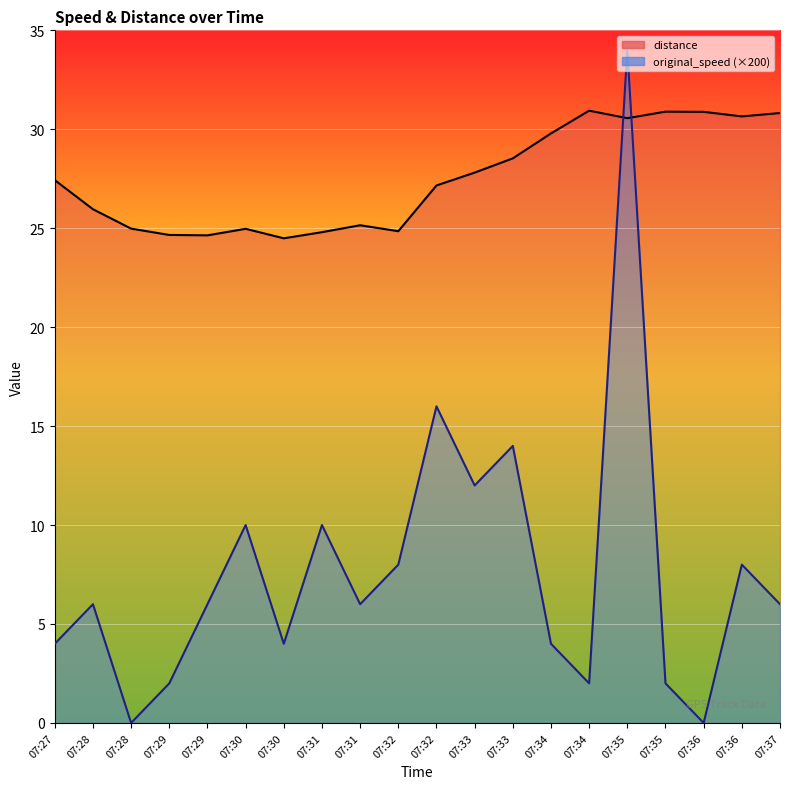

Which series ends up on top after the final intersection of original_speed and distance?

distance